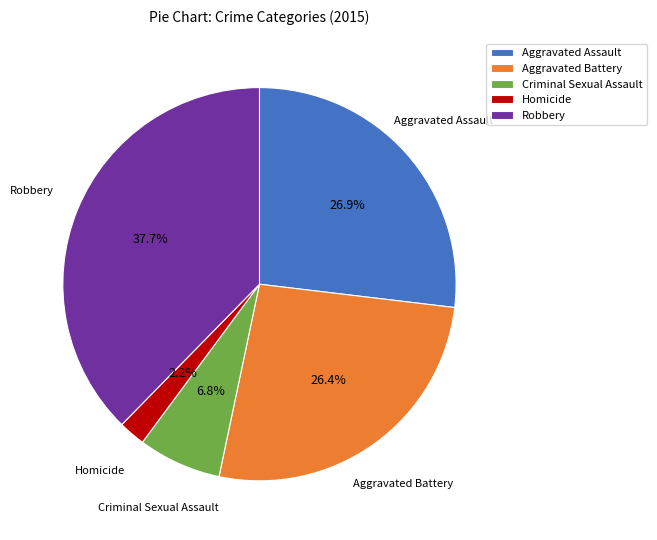

What is the smallest slice in the pie chart?

Homicide